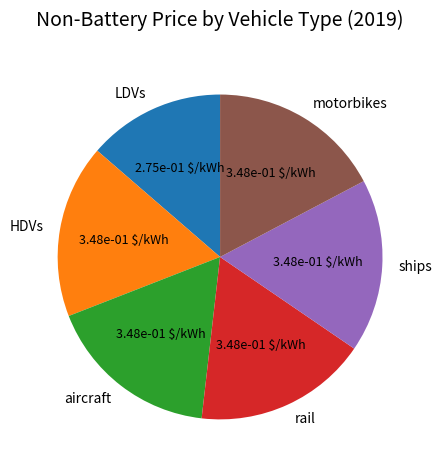

Is it true that ships is 17% of the pie?

True